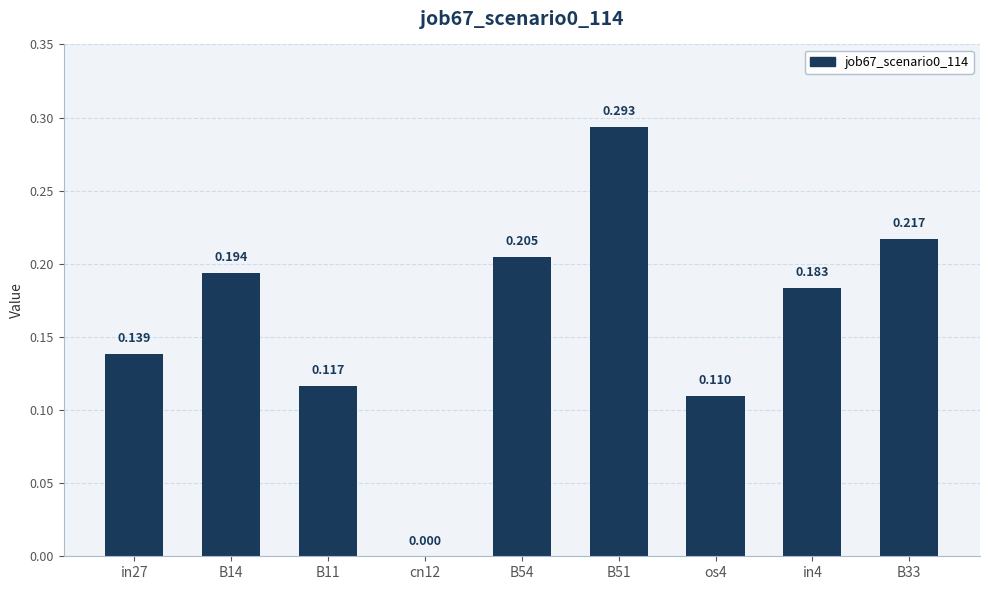

How many series are shown in this chart?

1